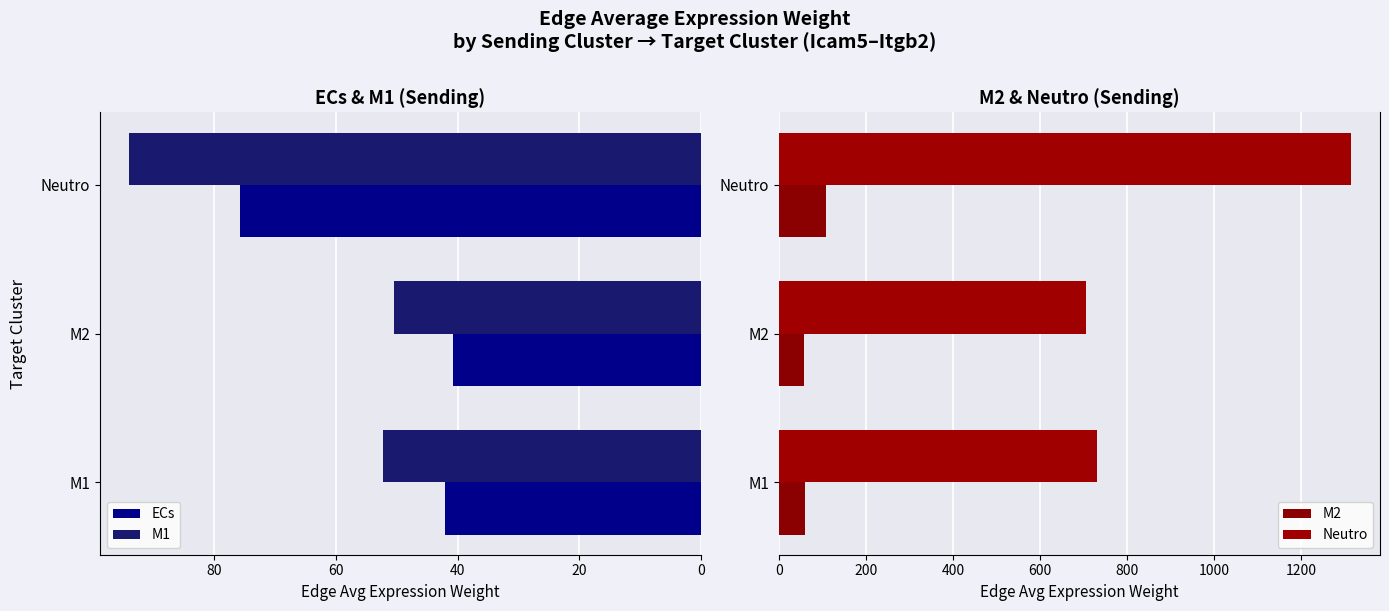

The ECs series shows 40.7 at M2. True or false?

True